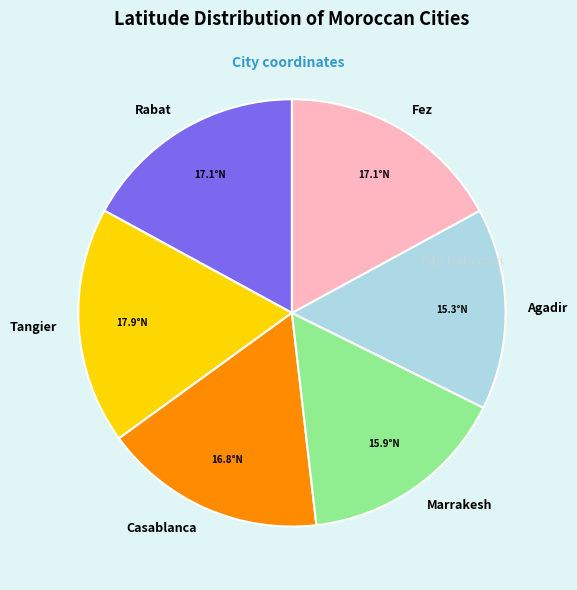

How many segments does this pie chart have?

6